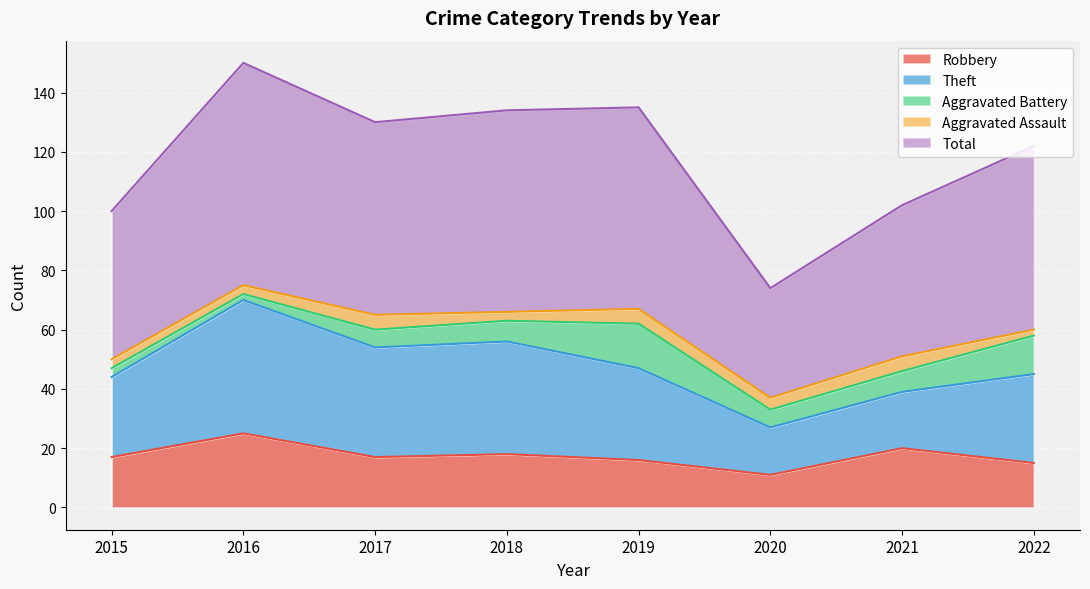

Reading left to right, extract all data points from this chart.

Robbery: 17	25	17	18	16	11	20	15
Theft: 27	45	37	38	31	16	19	30
Aggravated Battery: 3	2	6	7	15	6	7	13
Aggravated Assault: 3	3	5	3	5	4	5	2
Total: 50	75	65	68	68	37	51	62